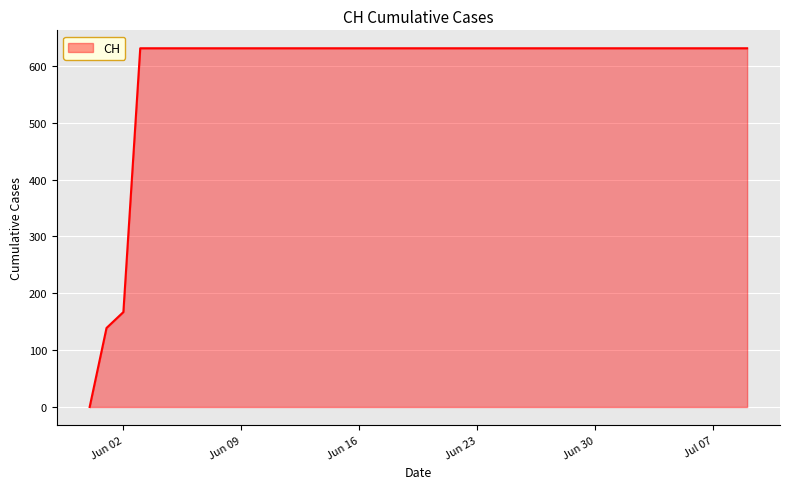

What is the average value?

591